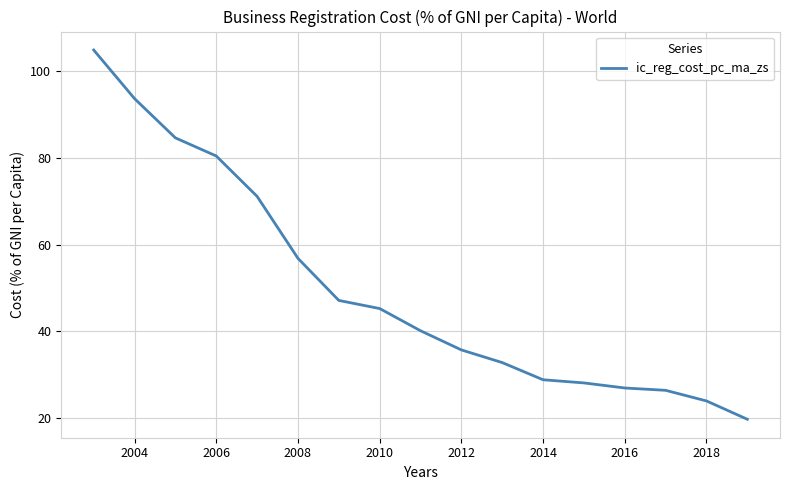

What is the smallest value displayed?

19.8